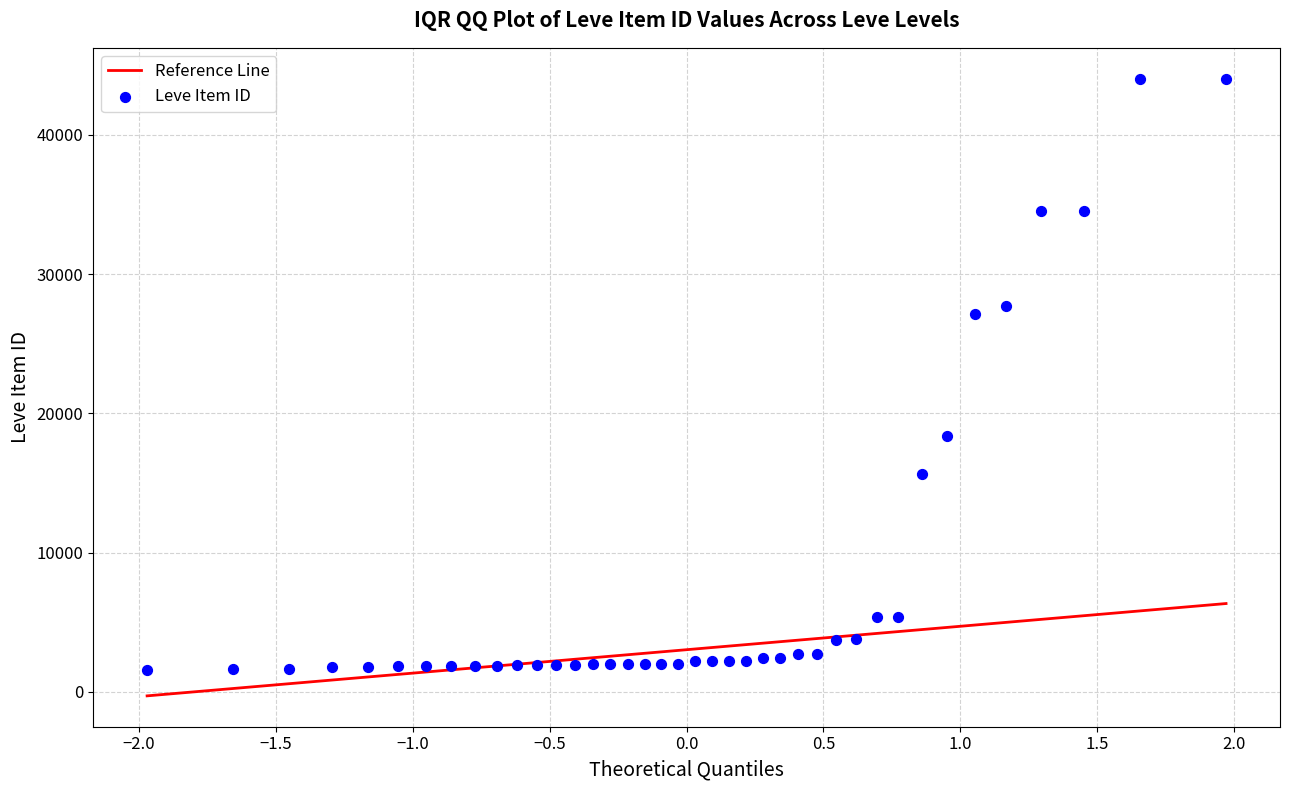

What is the range of Y values (max minus min)?

42419